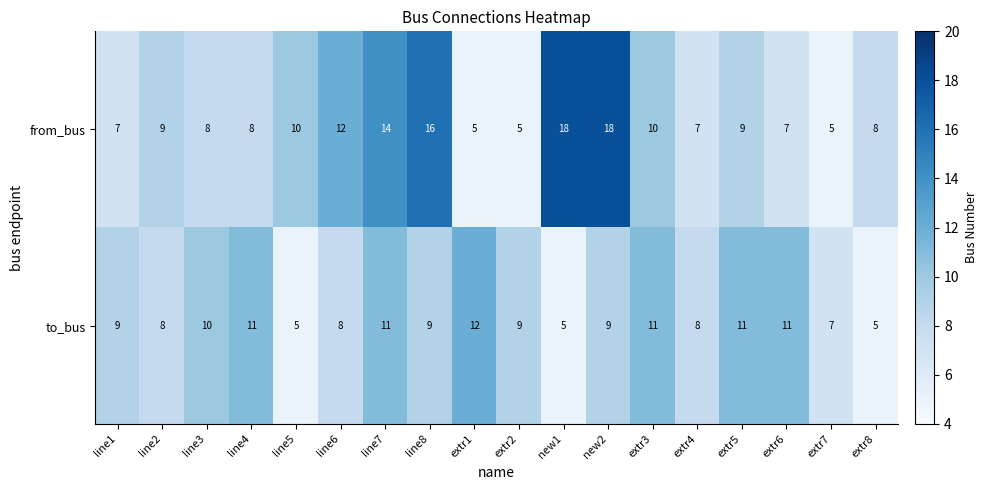

The from_bus series shows 7 at line1. True or false?

True